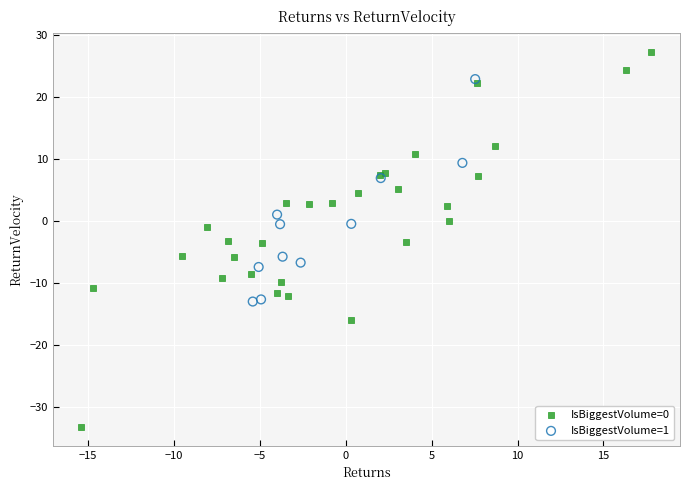

Which series has the widest spread of Y values?

IsBiggestVolume=0